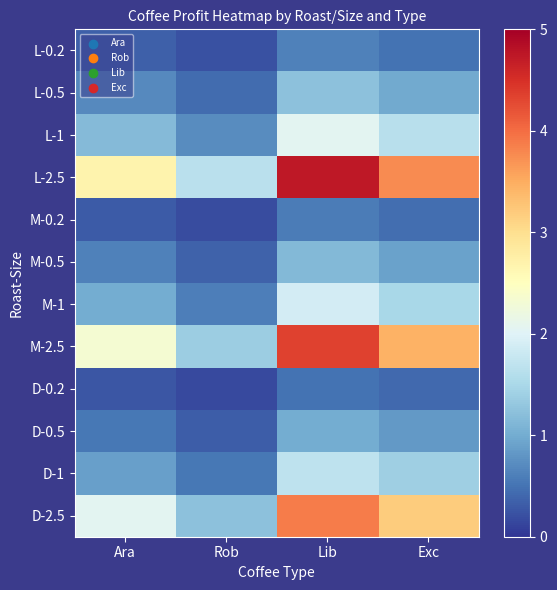

What is the total value across all series at Rob?

7.8